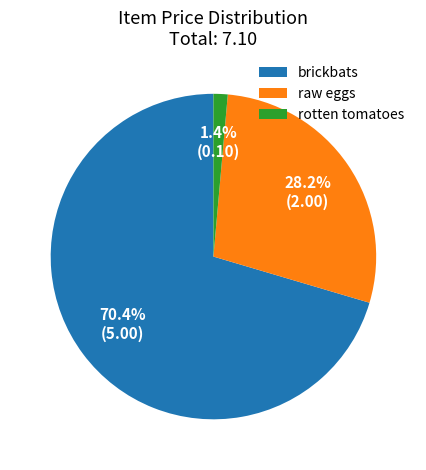

What percentage do raw eggs and rotten tomatoes together represent?

29.6%